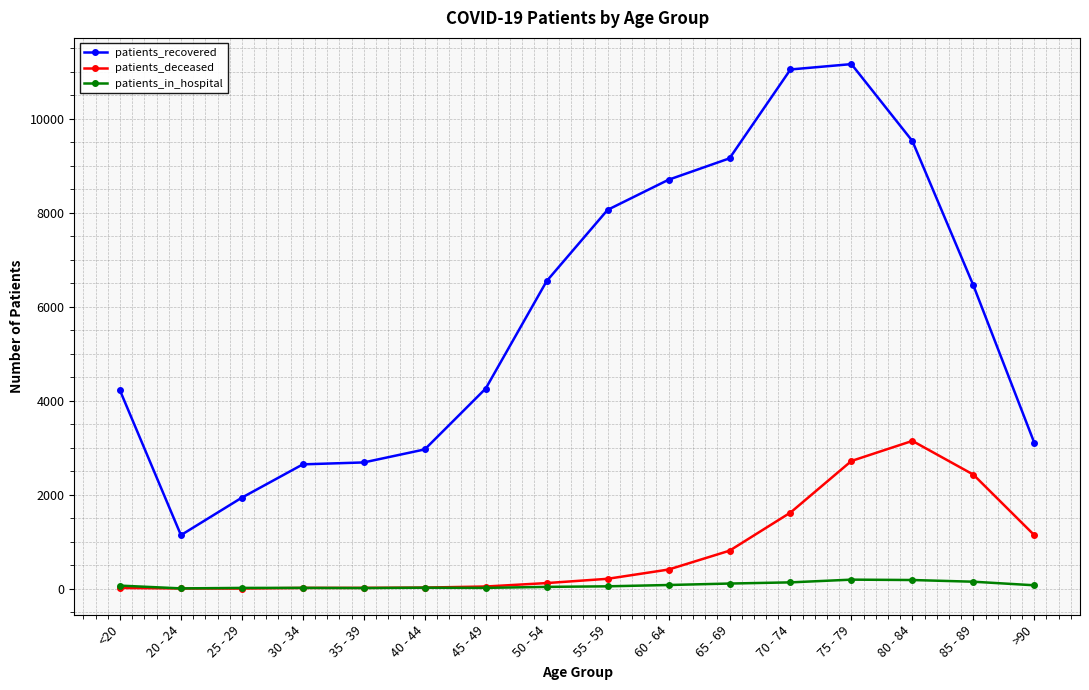

What are all the series names shown in the legend?

patients_recovered, patients_deceased, patients_in_hospital